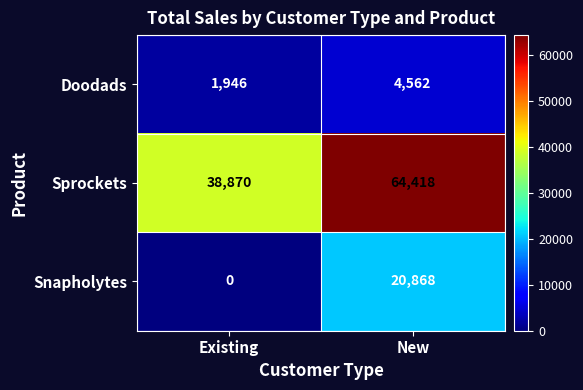

Which series has the widest spread of values?

Sprockets